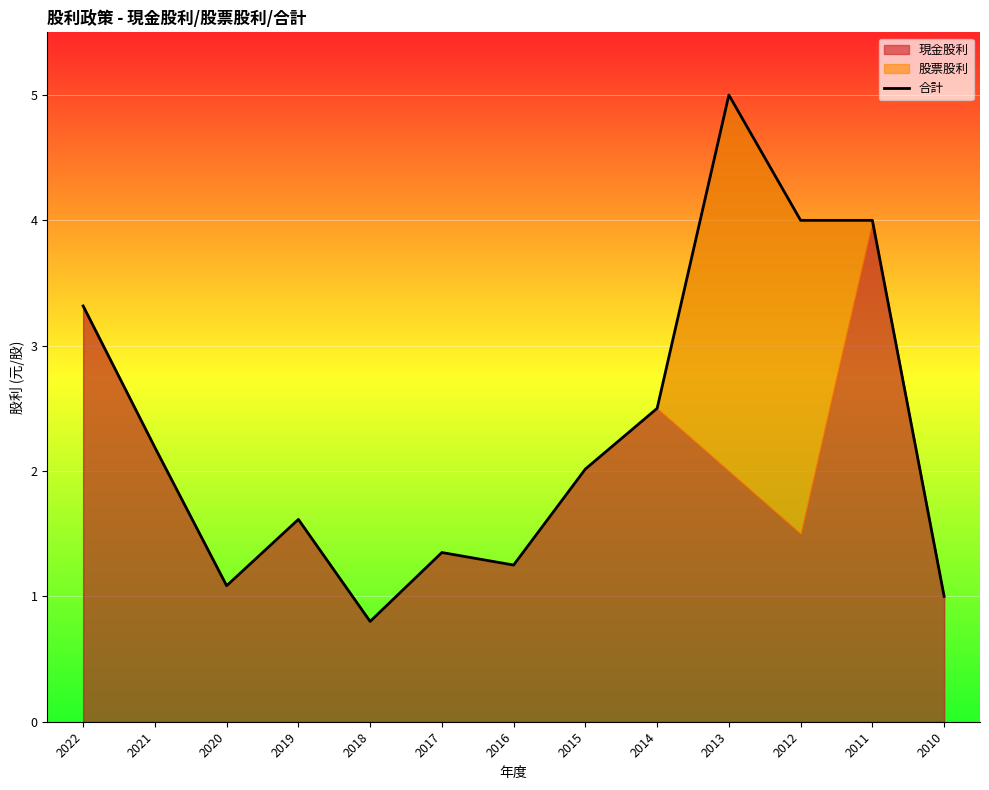

What is the value of the 6th point from the left?

1.4